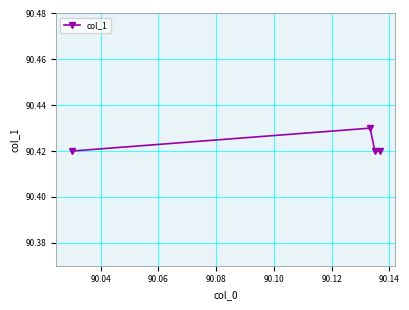

What is the sum of all values?

361.7